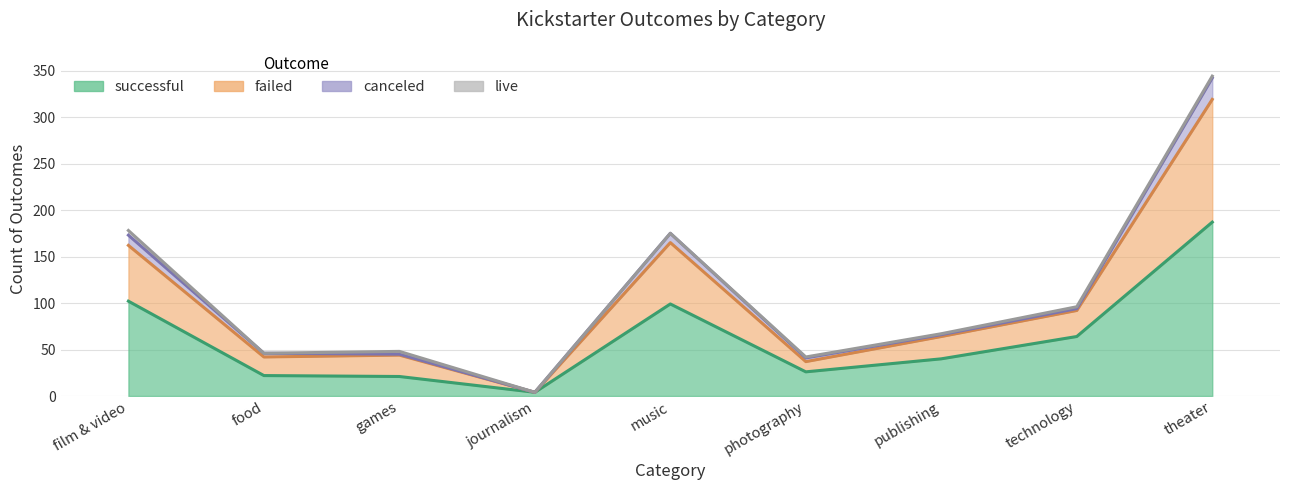

What is the label of the 3rd point from the right?

publishing